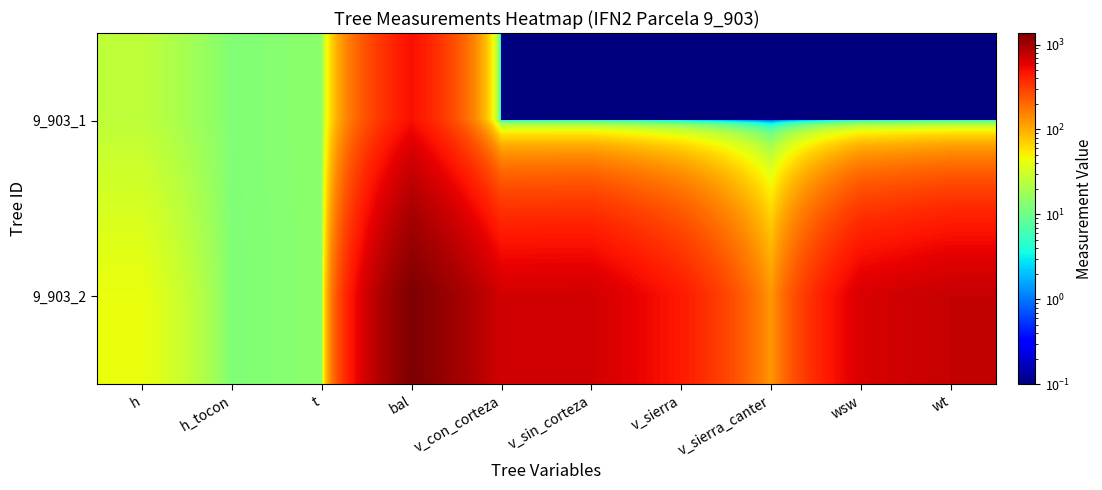

Reading left to right, list all the values displayed in this chart.

9_903_1: h=25.1	h_tocon=12.5	t=14.2	bal=496.8	v_con_corteza=0.0	v_sin_corteza=0.0	v_sierra=0.0	v_sierra_canter=0.0	wsw=0.0	wt=0.0
9_903_2: h=41.7	h_tocon=12.2	t=14.2	bal=1367.3	v_con_corteza=679.8	v_sin_corteza=686.1	v_sierra=445.9	v_sierra_canter=124.2	wsw=642.1	wt=754.8